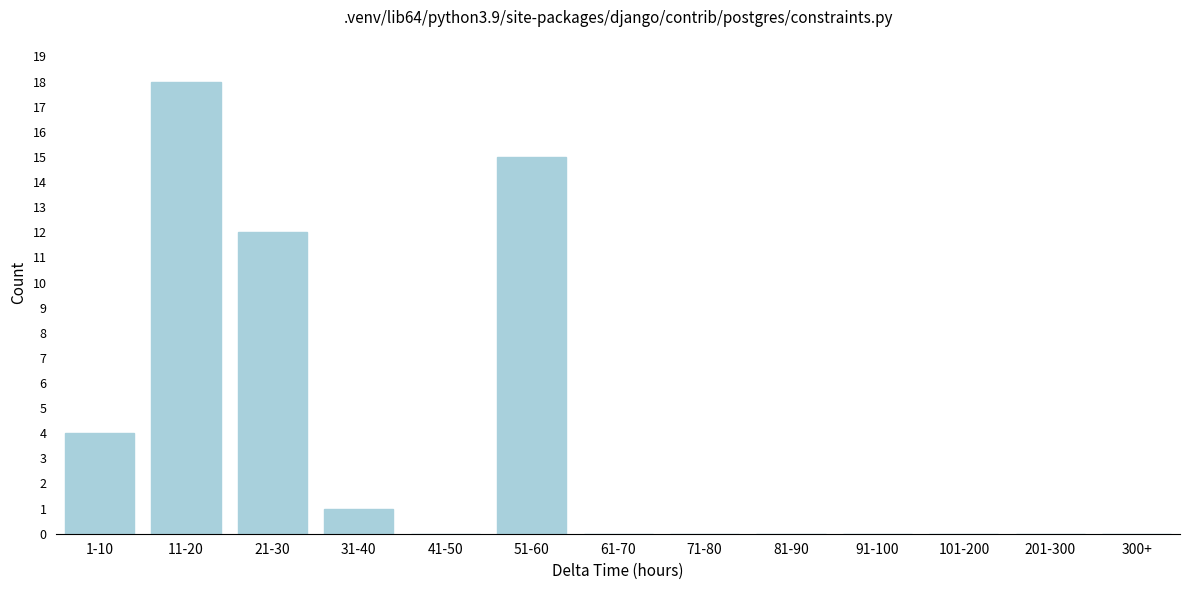

Reading left to right, transcribe all the data shown in this chart.

1-10=4	11-20=18	21-30=12	31-40=1	41-50=0	51-60=15	61-70=0	71-80=0	81-90=0	91-100=0	101-200=0	201-300=0	300+=0